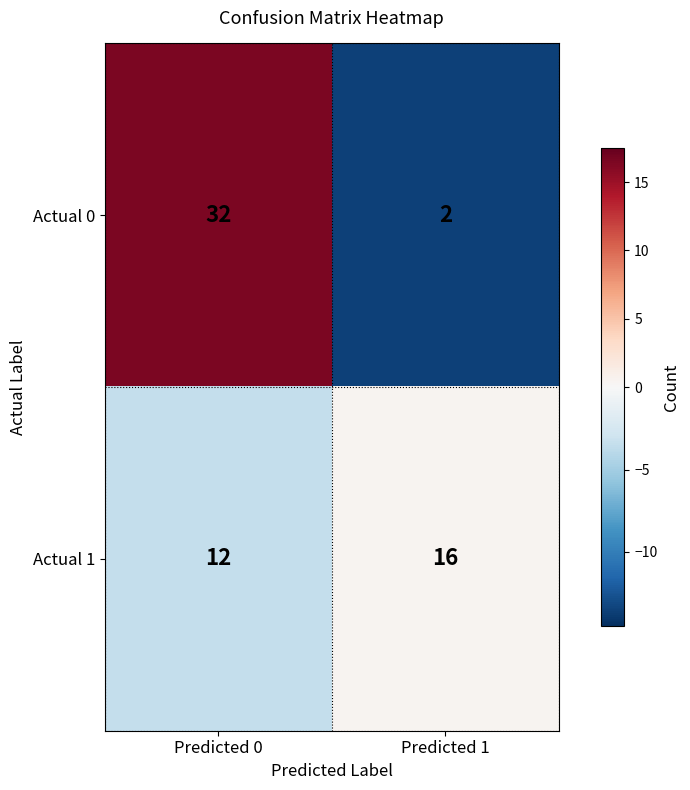

What is the difference between the highest and lowest values at Predicted 1?

14